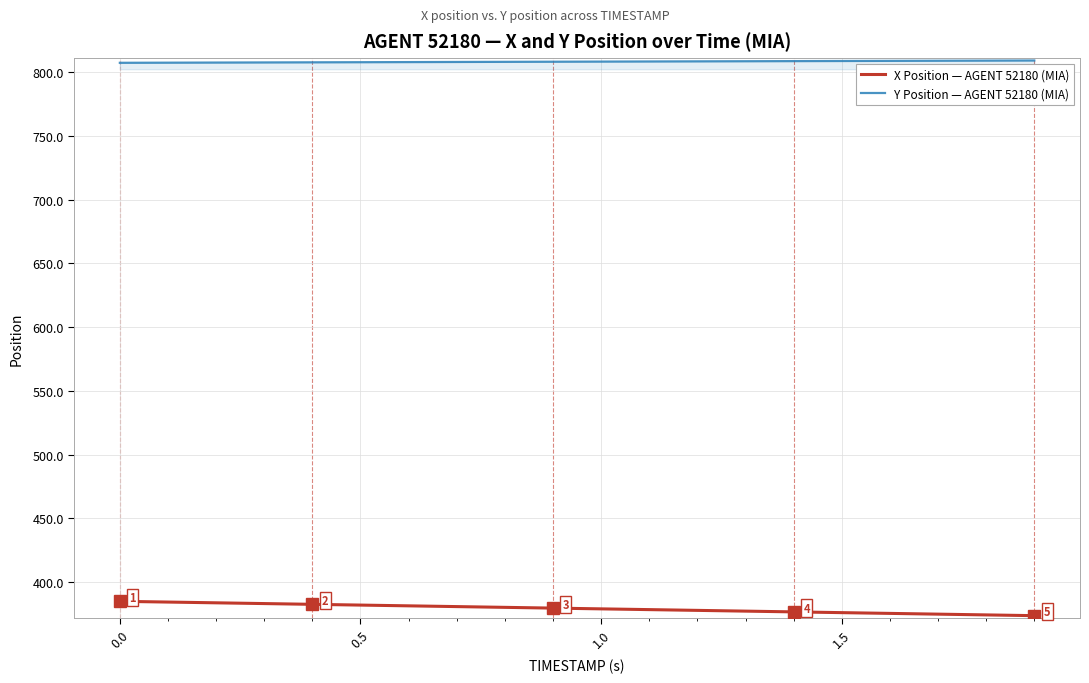

True or false: X Position — AGENT 52180 (MIA) and Y Position — AGENT 52180 (MIA) cross at least once.

False